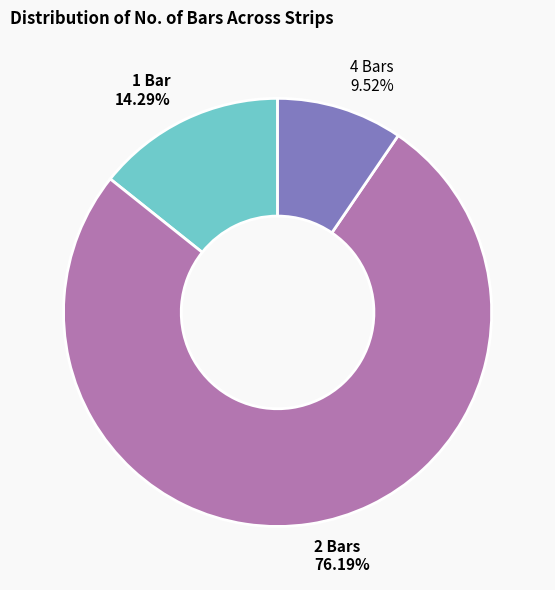

Is there a majority slice in this chart?

Yes